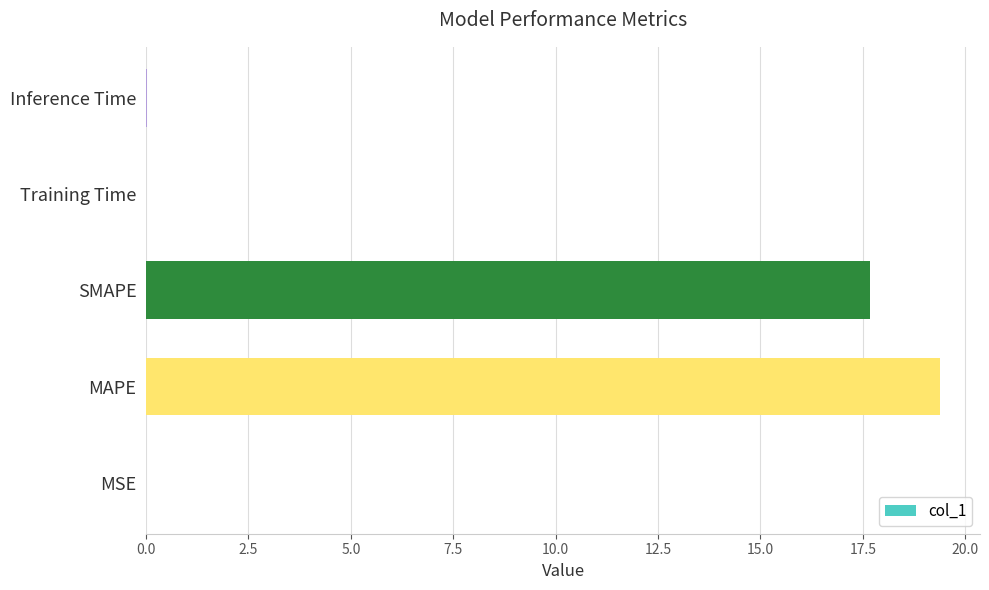

Does the chart contain stacked bars?

No